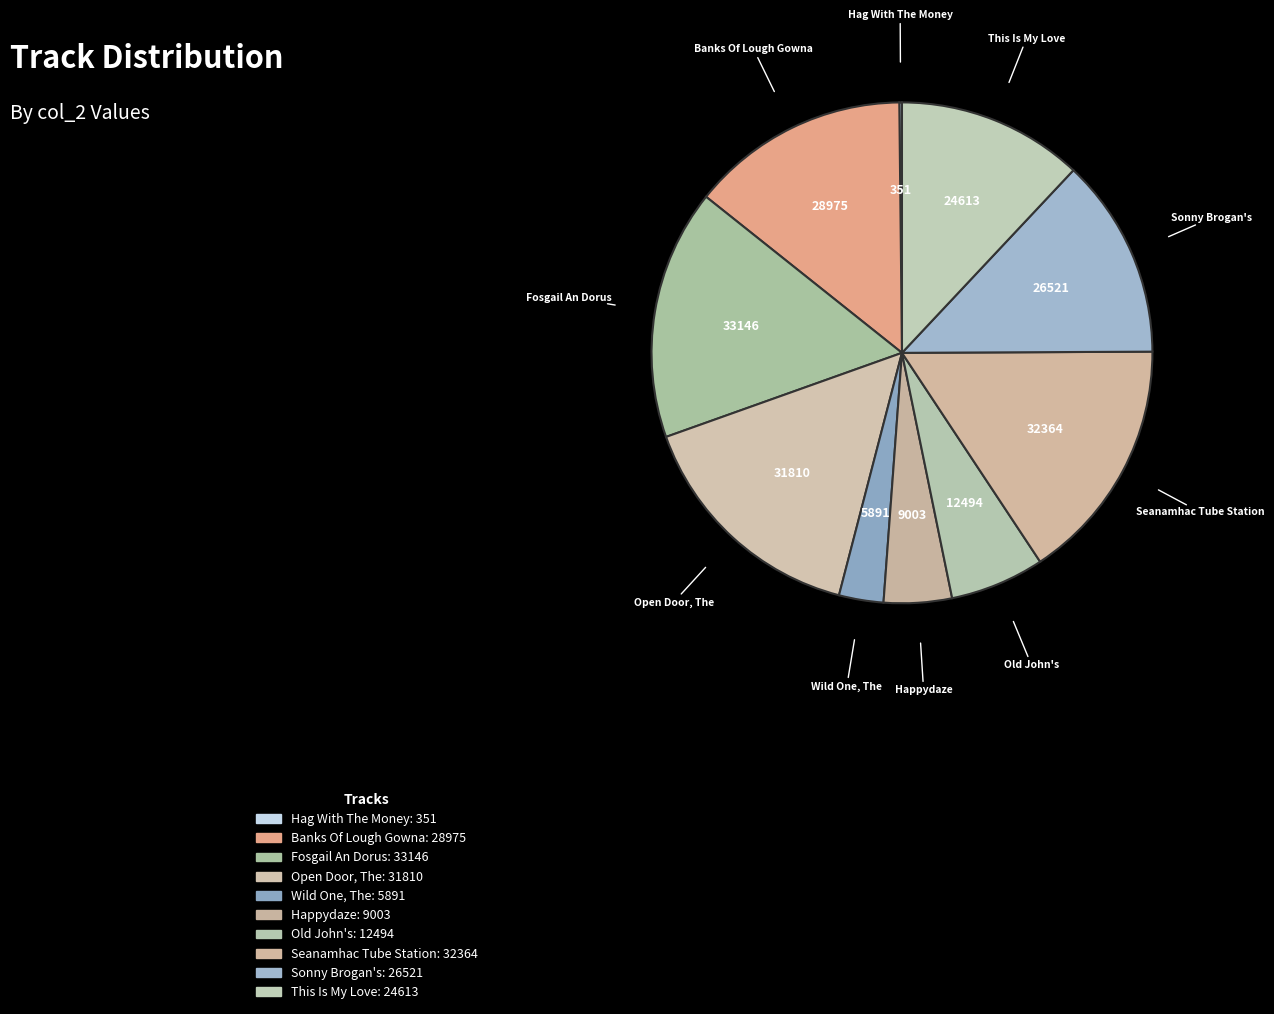

Is there a majority slice in this chart?

No